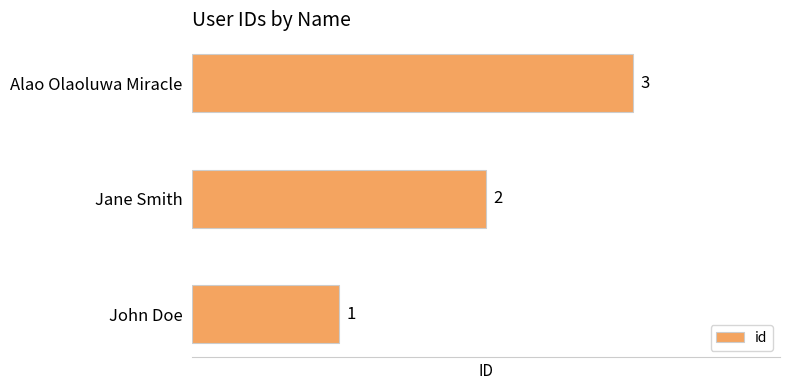

Is it true that the value at John Doe is 1?

True